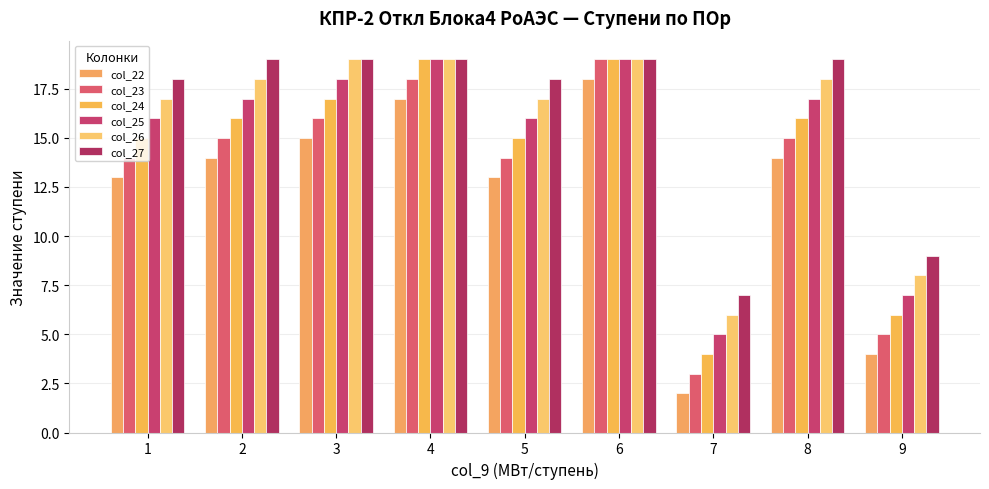

What is the sum of the col_22 values at 7 and 9?

6